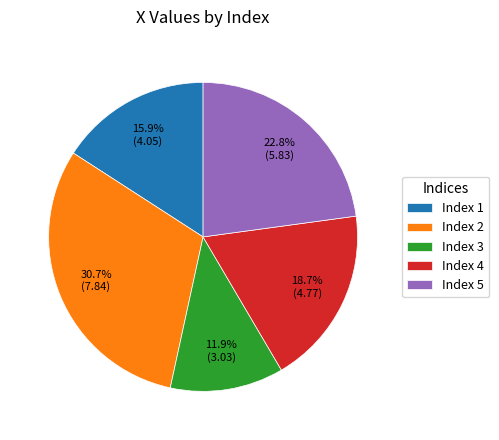

To the nearest percent, what is the average slice percentage?

20%